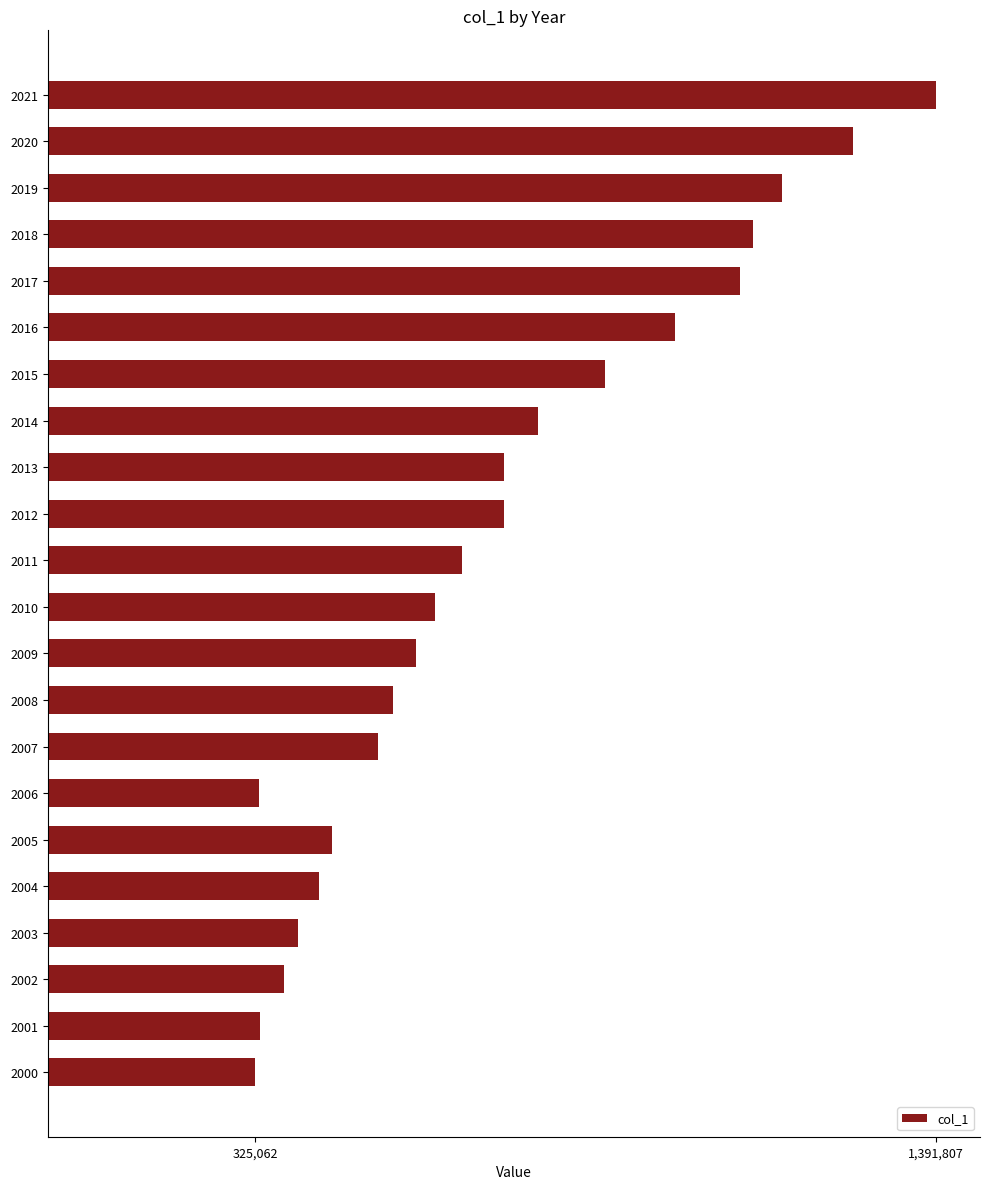

What is the difference between the values at 2014 and 2016?

215325